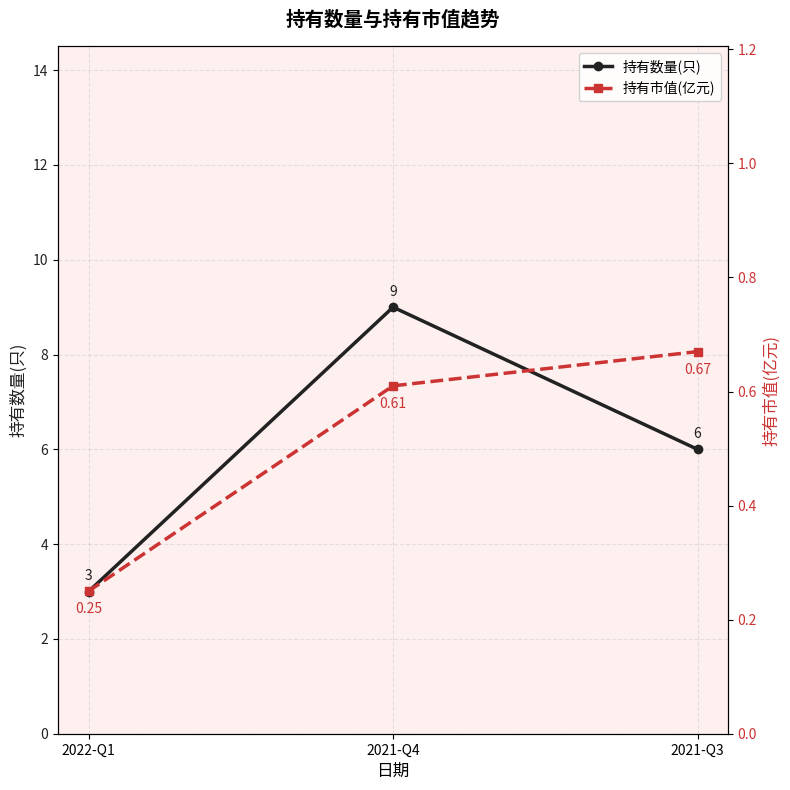

At how many categories does at least one series exceed 0?

3